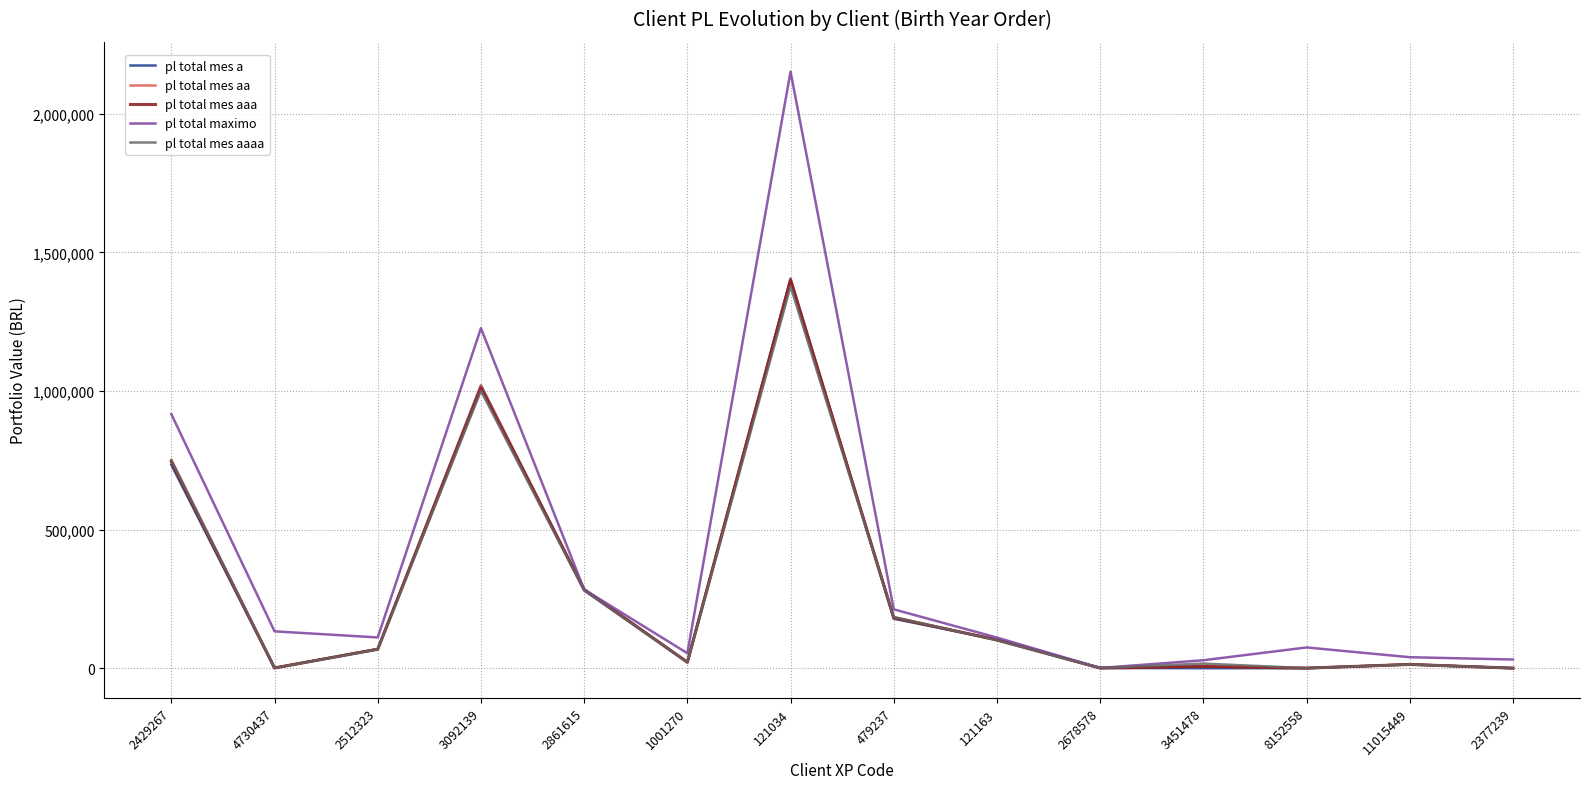

In pl total mes aaaa, how many points are higher than both neighbors (excluding endpoints)?

4